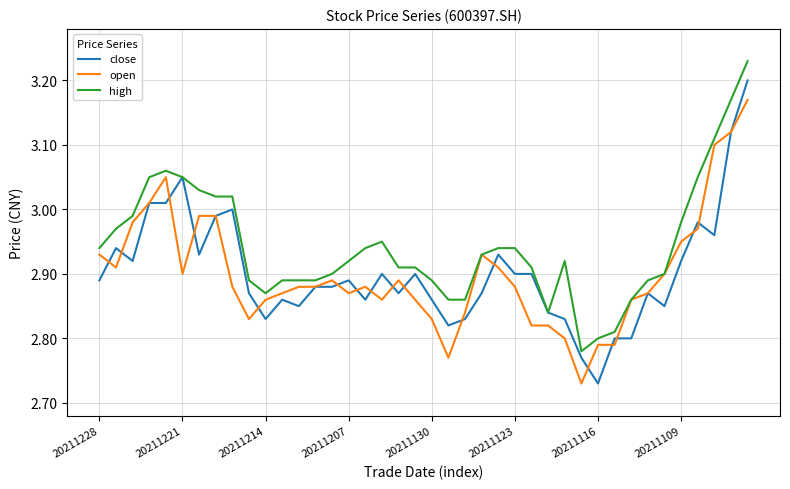

Which series has the largest total across all categories?

high